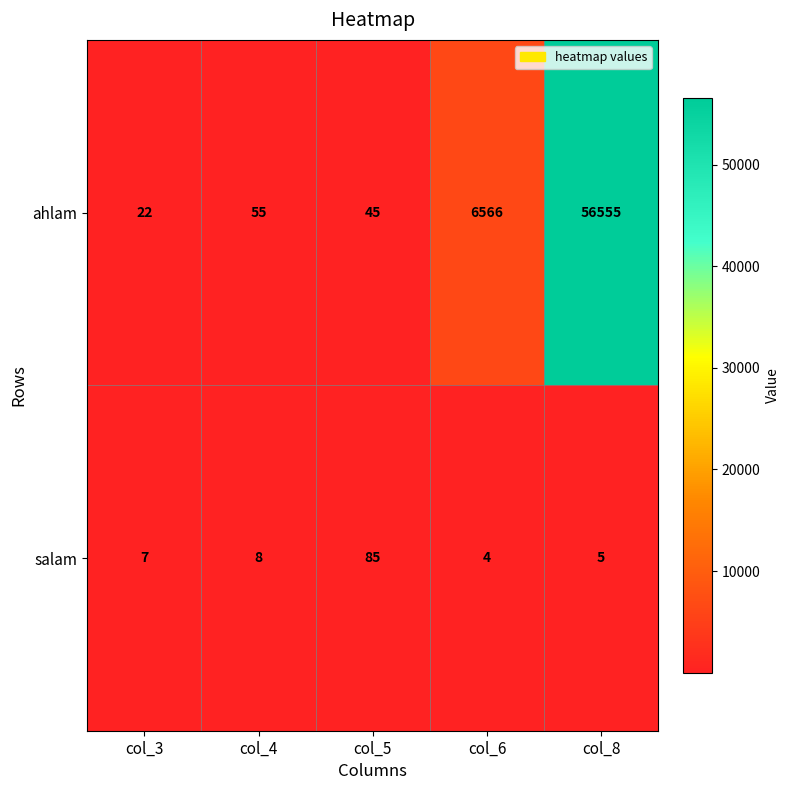

The ahlam series shows 56555 at col_8. True or false?

True